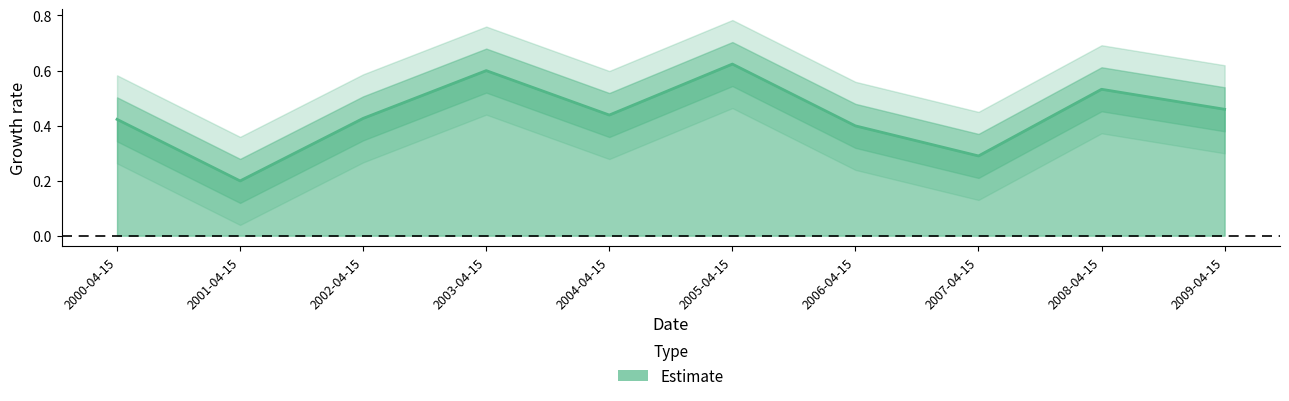

What position from the right is 2003-04-15?

7